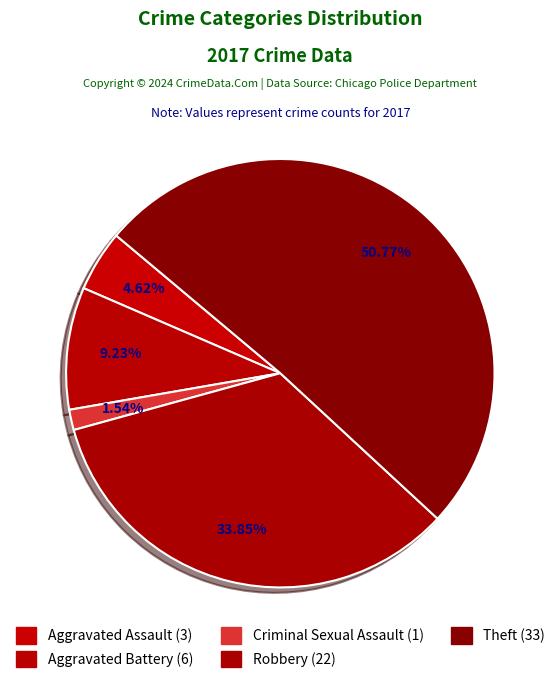

Count the number of slices in the pie.

5